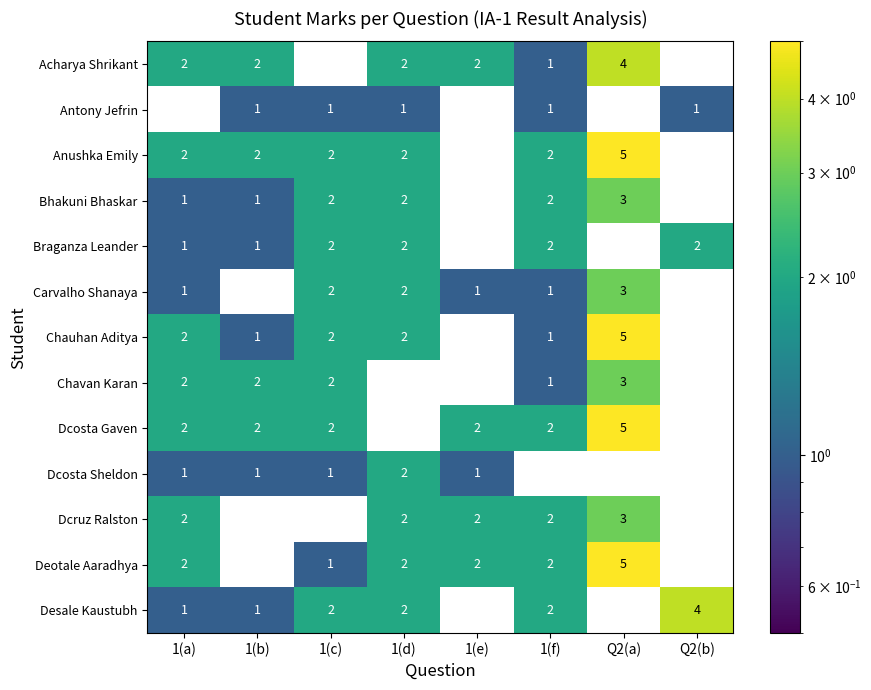

How many Desale Kaustubh values are between 1 and 2?

5